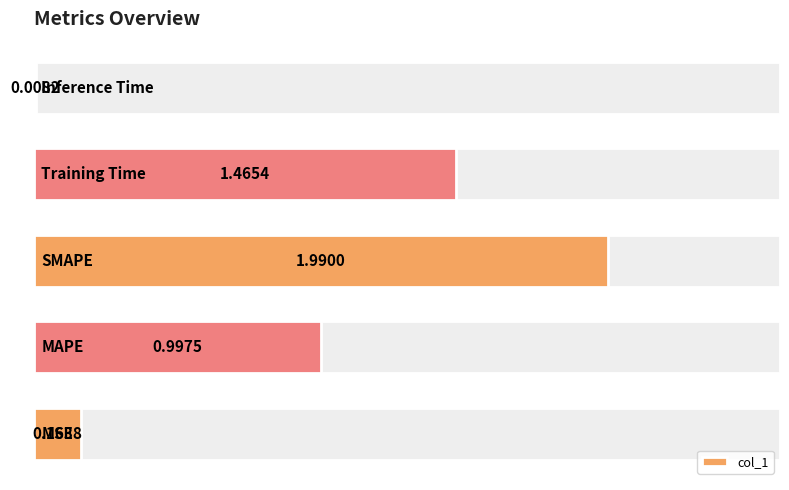

The chart shows a value of 0.0 at 4. True or false?

False